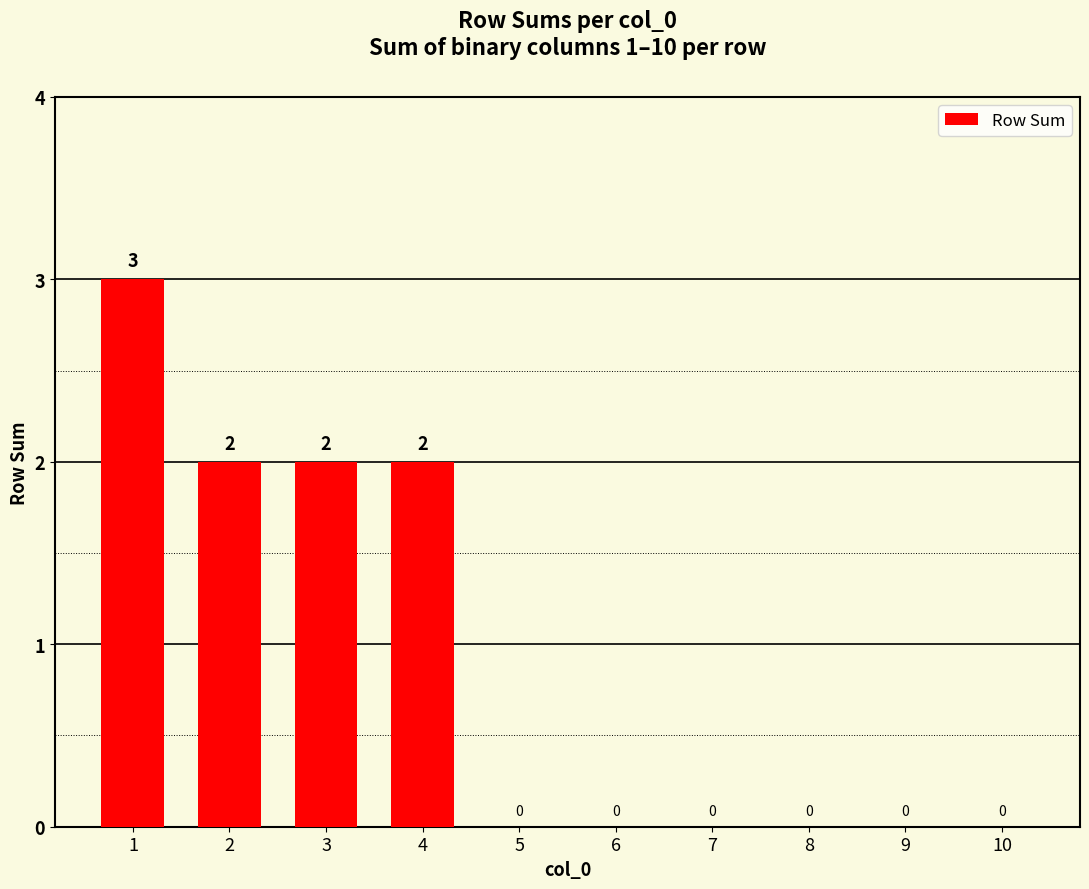

Reading left to right, what are all the values shown in this chart?

1=3	2=2	3=2	4=2	5=0	6=0	7=0	8=0	9=0	10=0